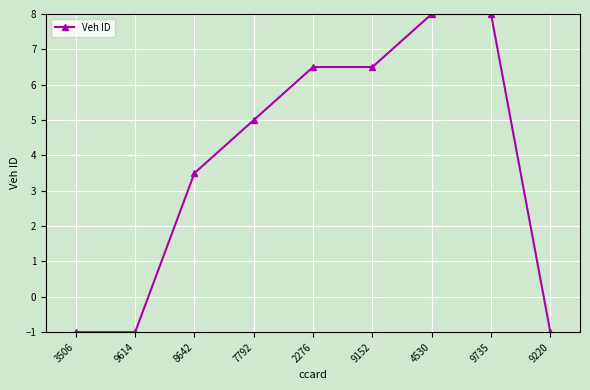

Is it true that the value at 9735 is 8.0?

True